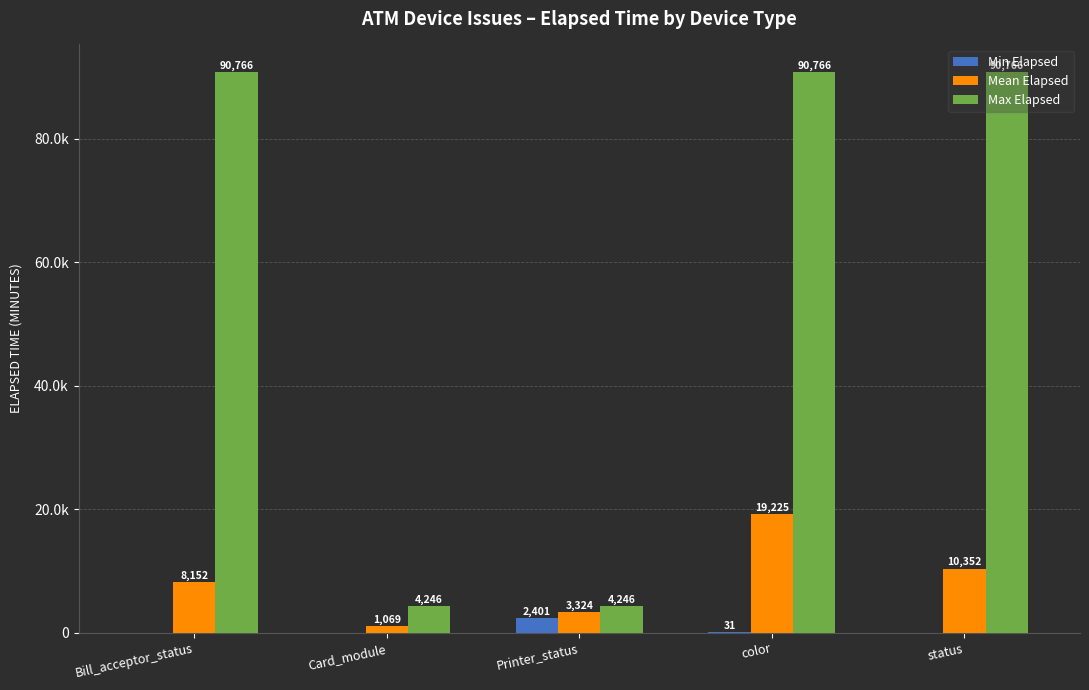

Reading left to right, what are all the values shown in this chart?

Min Elapsed: 0.0	0.0	2401.0	31.0	0.0
Mean Elapsed: 8152.5	1068.6	3323.5	19224.8	10351.8
Max Elapsed: 90766.0	4246.0	4246.0	90766.0	90766.0